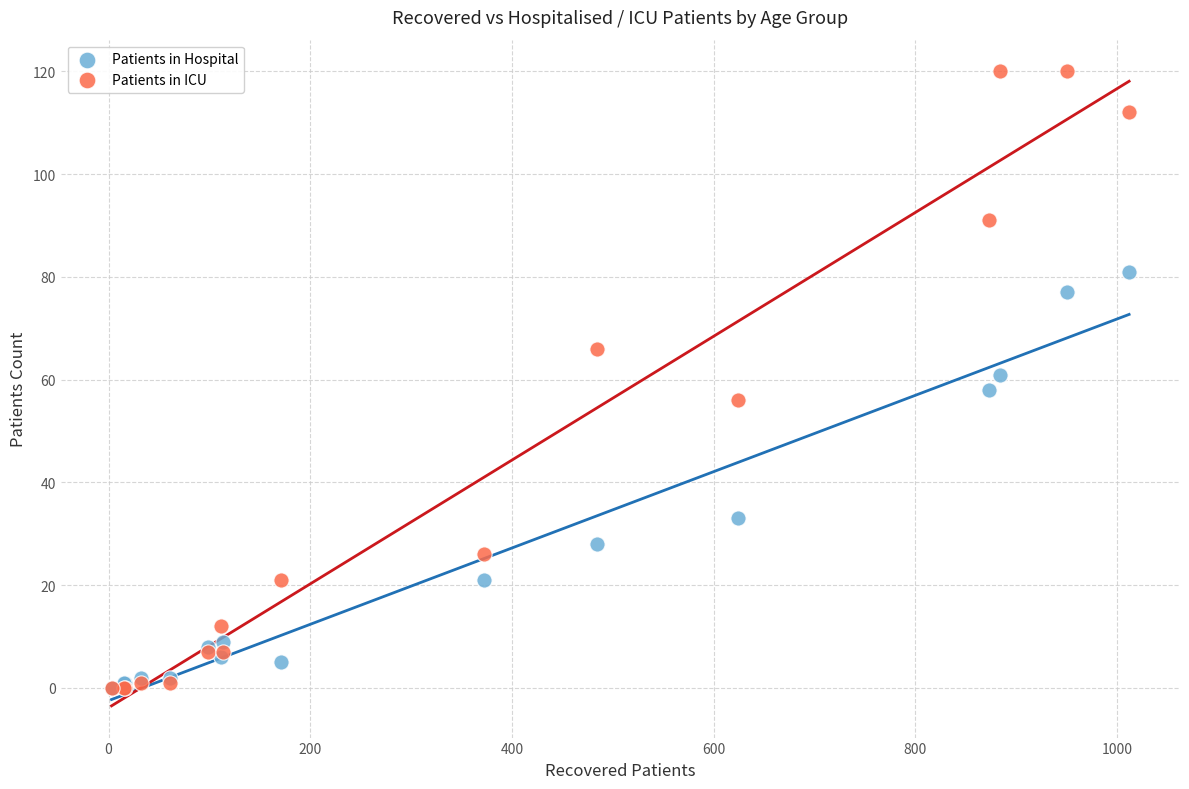

Which series contains the highest Y value?

Patients in ICU